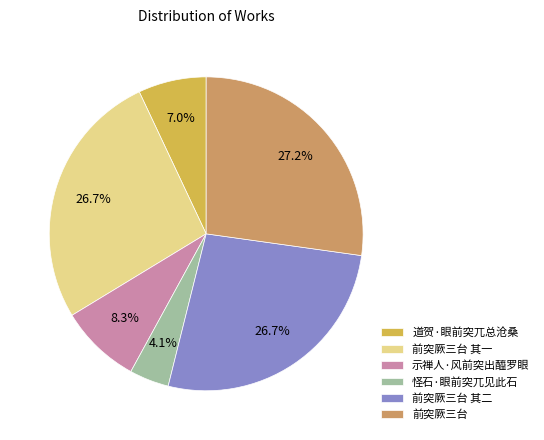

Between 前突厥三台 其二 and 道贺·眼前突兀总沧桑, which is larger?

前突厥三台 其二